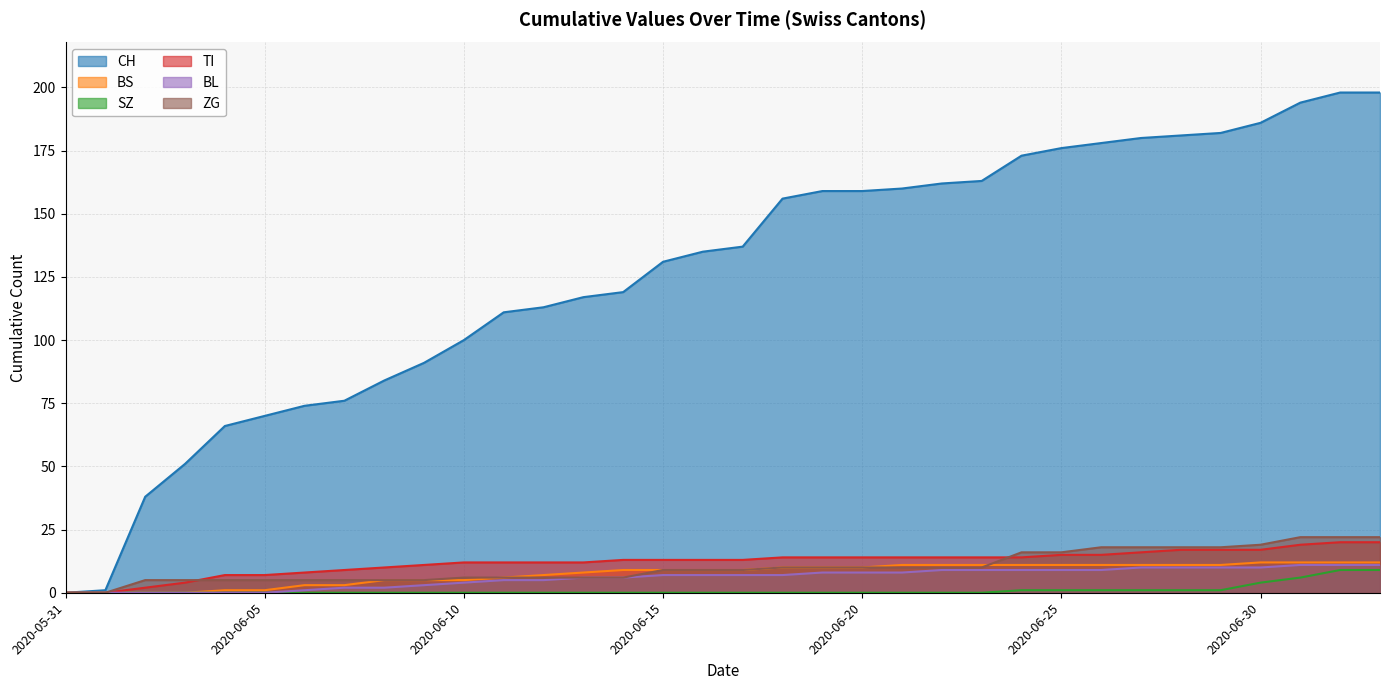

What are all the series names shown in the legend?

CH, BS, SZ, TI, BL, ZG